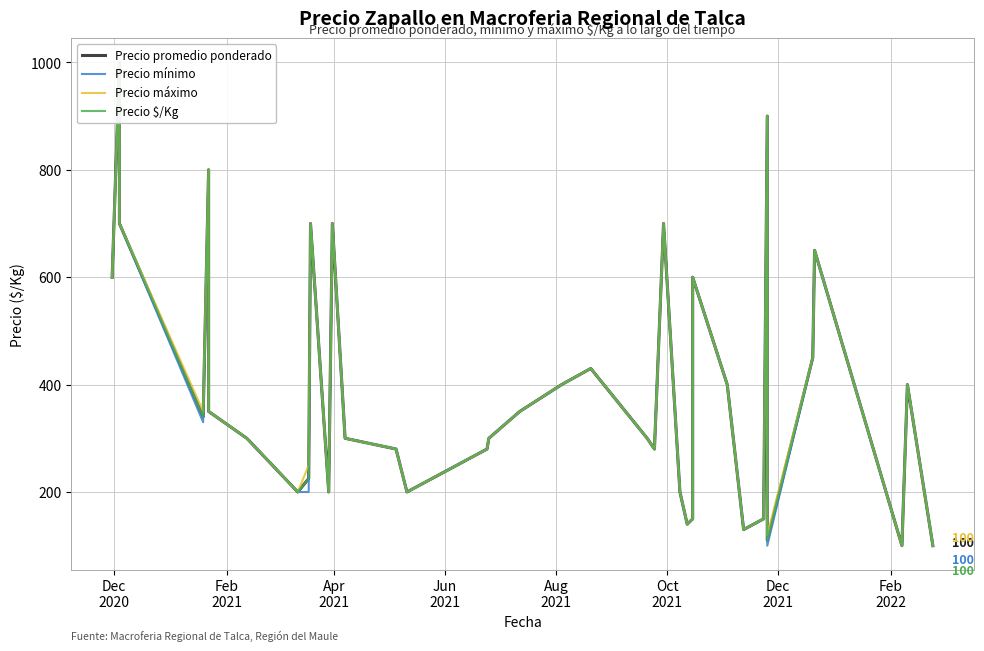

List the series in order of their peak value, highest first.

Precio promedio ponderado, Precio mínimo, Precio máximo, Precio $/Kg